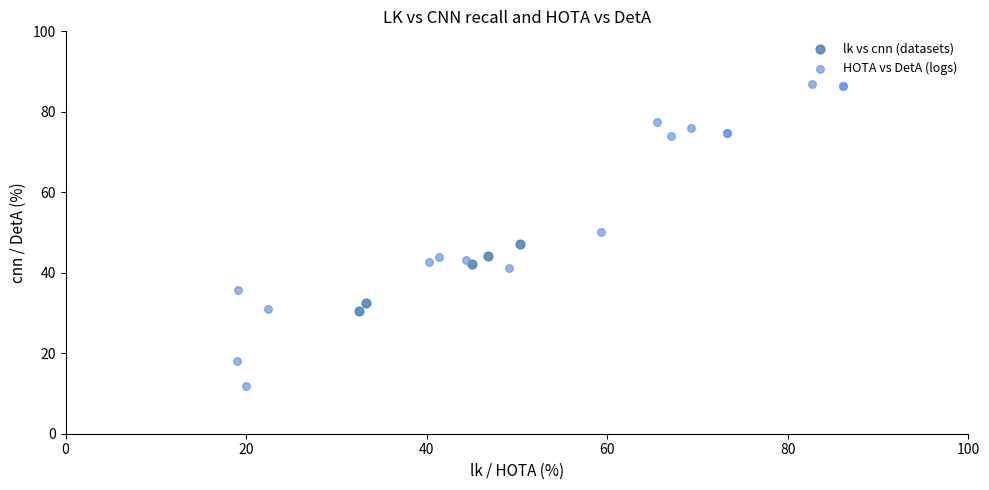

Which series contains the highest Y value?

HOTA vs DetA (logs)